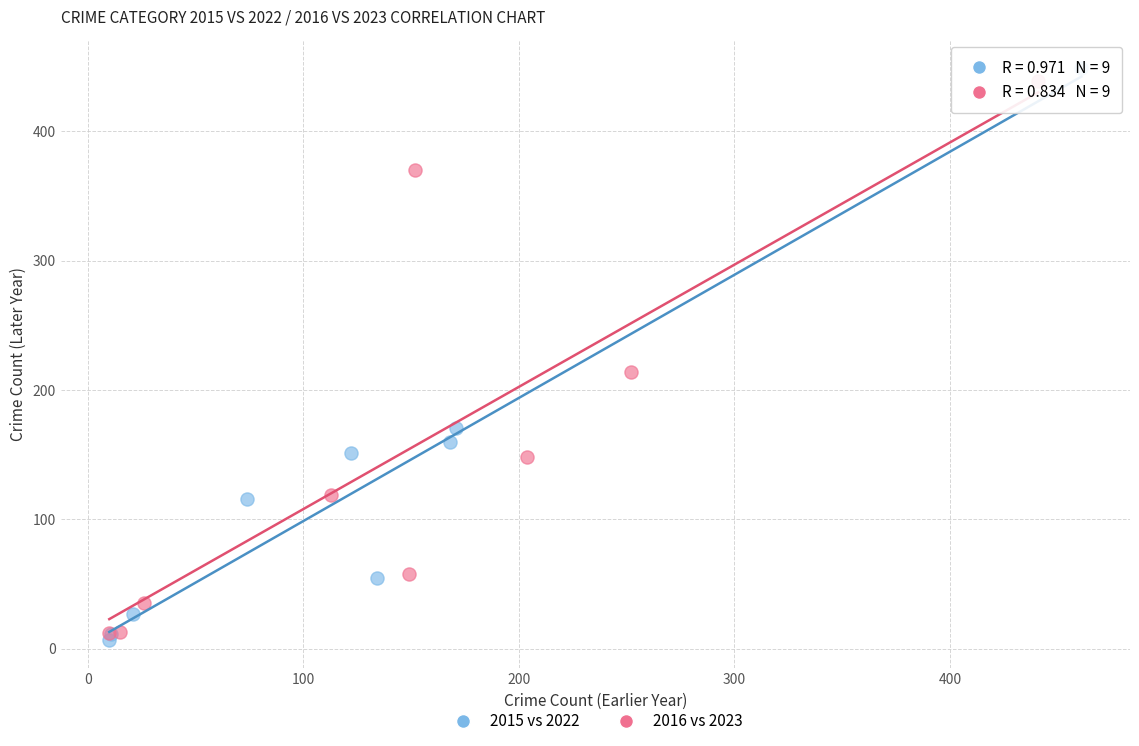

Which series contains the lowest Y value?

2015 vs 2022